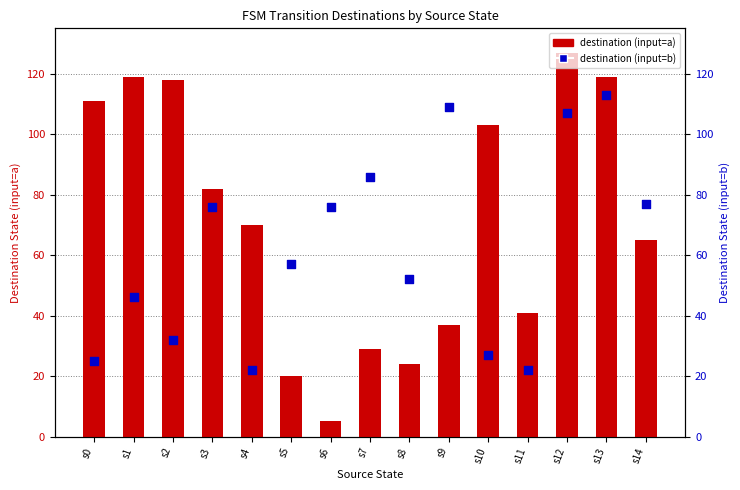

What are all the series names shown in the legend?

destination (input=a), destination (input=b)